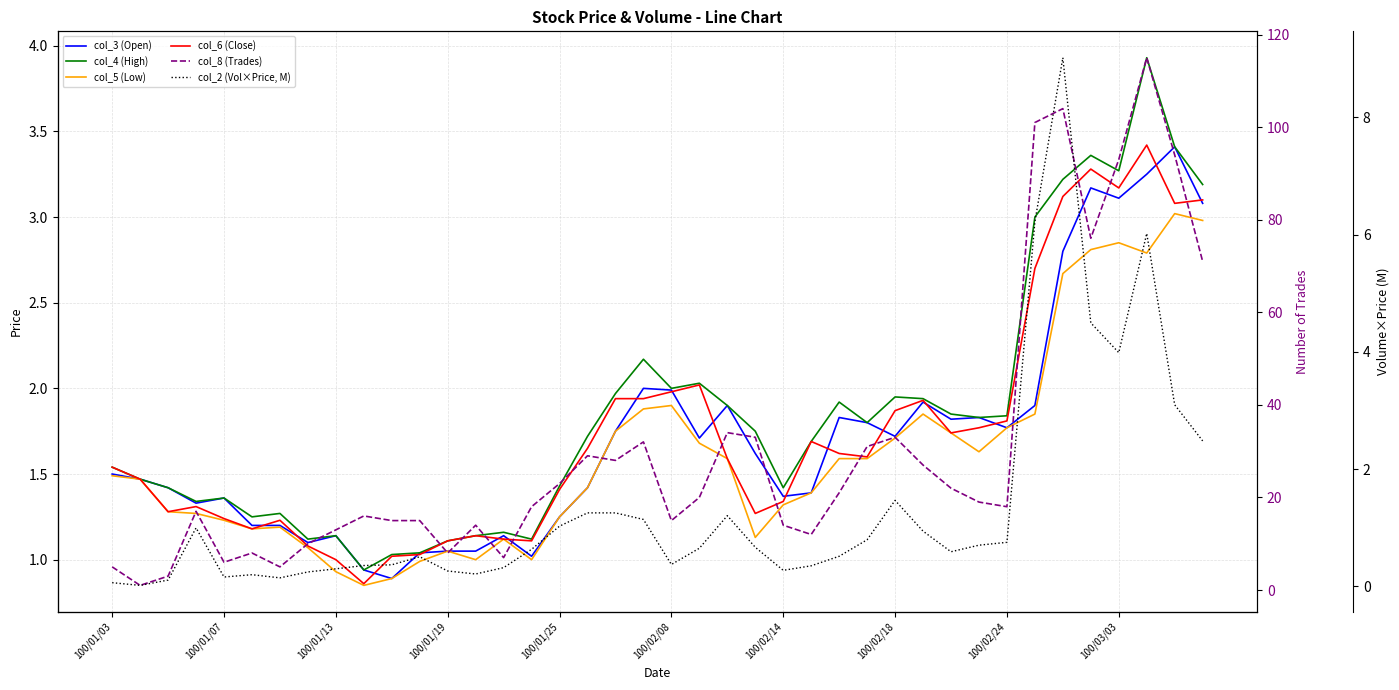

What are all the series names shown in the legend?

col_3 (Open), col_4 (High), col_5 (Low), col_6 (Close), col_8 (Trades), col_2 (Vol×Price, M)